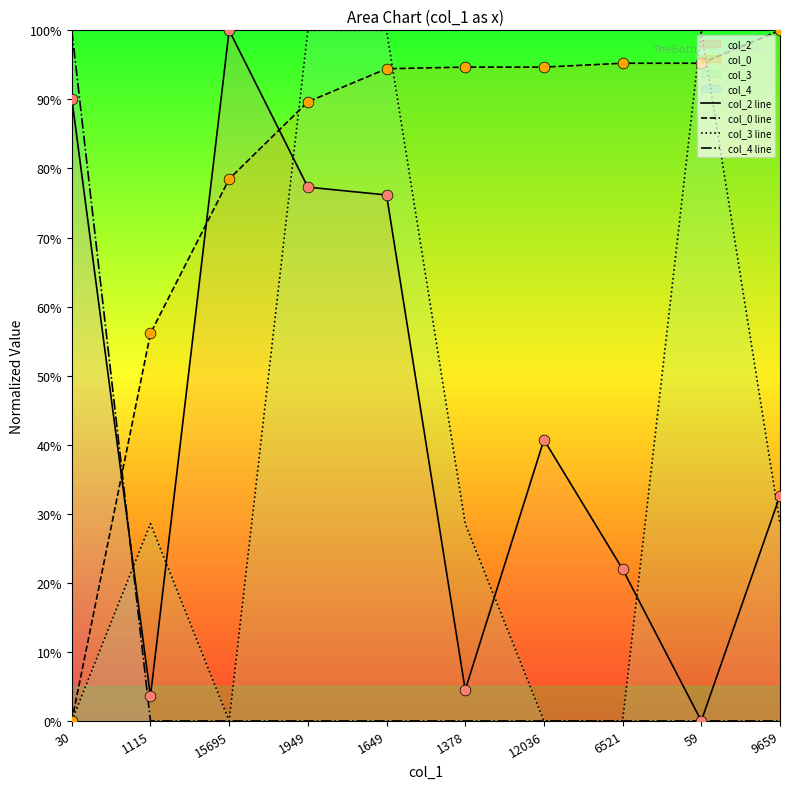

What are all the series names shown in the legend?

col_2 line, col_0 line, col_3 line, col_4 line